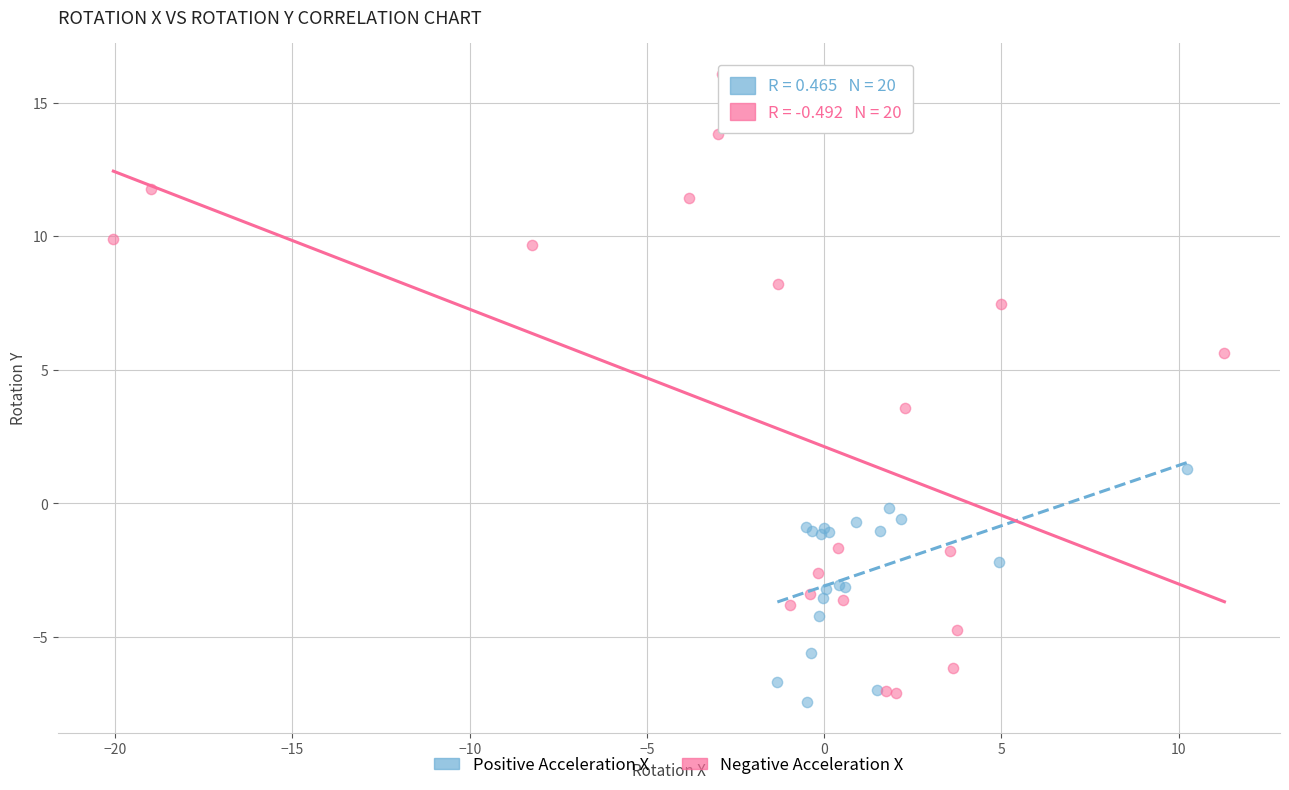

Which series reaches the minimum Y coordinate?

Positive Acceleration X